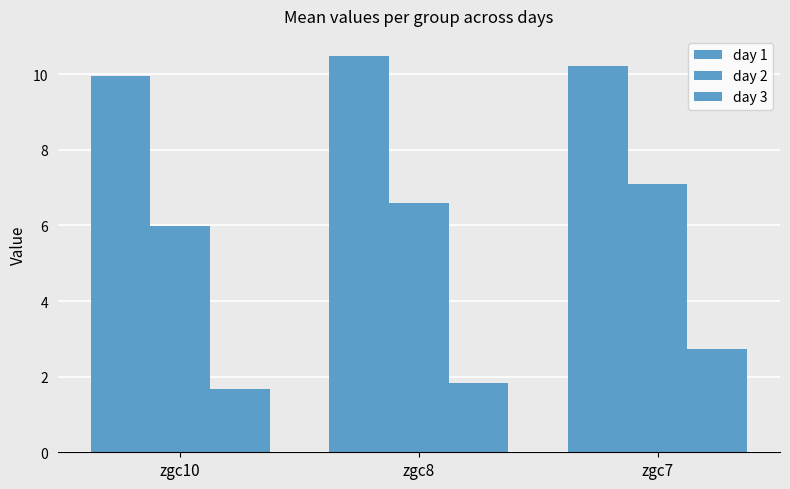

True or false: day 1 has a value of 5.2 at zgc10.

False